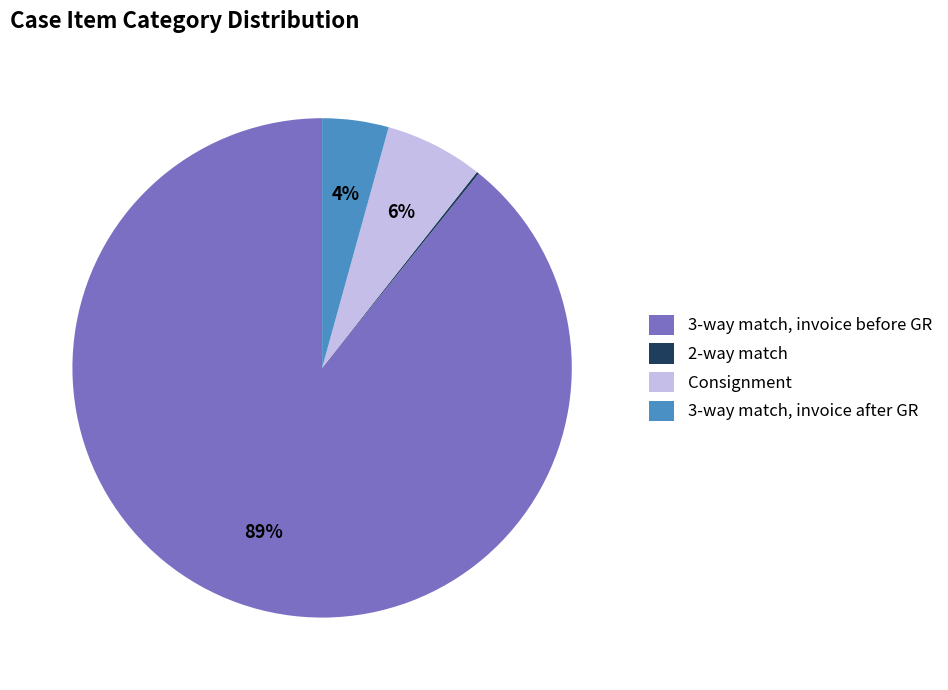

Do 3-way match, invoice after GR and Consignment together represent more than half of the pie?

No